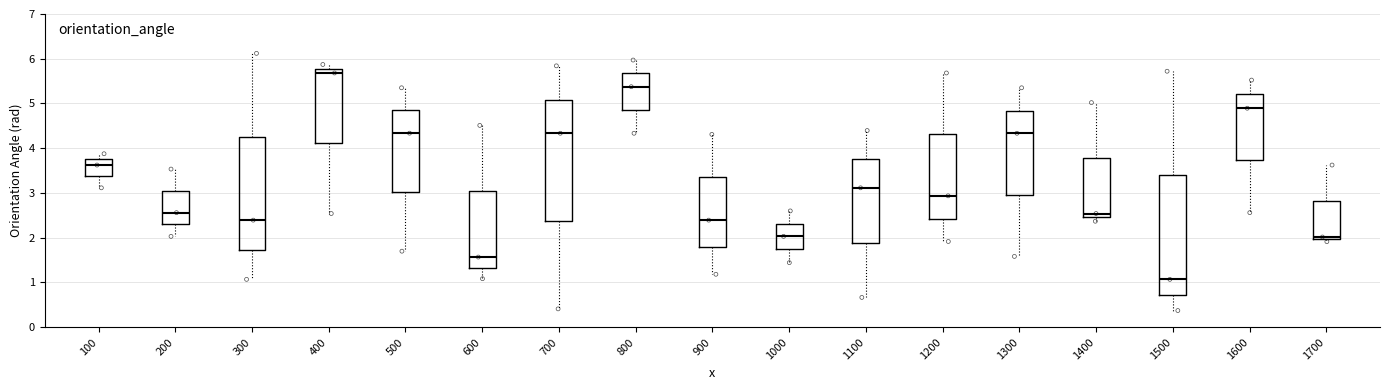

Reading left to right, transcribe this box plot: for each box, give where its median line is, the range the box spans, and where its two whiskers end, as read against the y-axis. The values are not printed on the chart, so give them approximately, as read against the axis.

100: median 3.6, box 3.4 to 3.8, whiskers 3.1 to 3.9
200: median 2.6, box 2.3 to 3.0, whiskers 2.0 to 3.5
300: median 2.4, box 1.7 to 4.3, whiskers 1.1 to 6.1
400: median 5.7, box 4.1 to 5.8, whiskers 2.5 to 5.9
500: median 4.3, box 3.0 to 4.8, whiskers 1.7 to 5.4
600: median 1.6, box 1.3 to 3.0, whiskers 1.1 to 4.5
700: median 4.3, box 2.4 to 5.1, whiskers 0.4 to 5.8
800: median 5.4, box 4.9 to 5.7, whiskers 4.3 to 6.0
900: median 2.4, box 1.8 to 3.4, whiskers 1.2 to 4.3
1000: median 2.0, box 1.7 to 2.3, whiskers 1.4 to 2.6
1100: median 3.1, box 1.9 to 3.8, whiskers 0.7 to 4.4
1200: median 2.9, box 2.4 to 4.3, whiskers 1.9 to 5.7
1300: median 4.3, box 3.0 to 4.8, whiskers 1.6 to 5.4
1400: median 2.5 (just above the box's lower edge), box 2.5 to 3.8, whiskers 2.4 to 5.0
1500: median 1.1, box 0.7 to 3.4, whiskers 0.4 to 5.7
1600: median 4.9, box 3.7 to 5.2, whiskers 2.6 to 5.5
1700: median 2.0 (just above the box's lower edge), box 2.0 to 2.8, whiskers 1.9 to 3.6